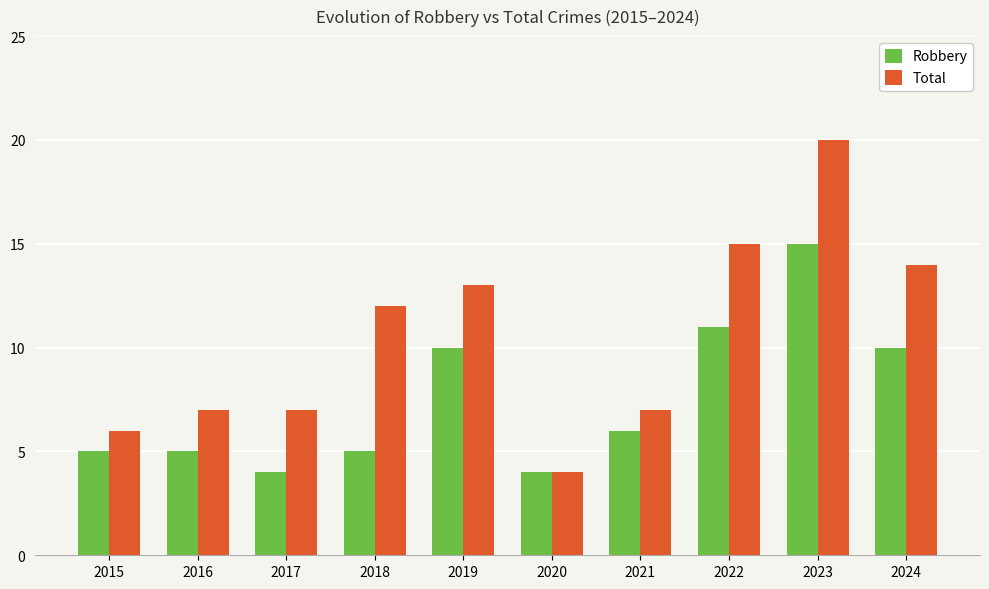

How many data points in Robbery are less than 6?

5